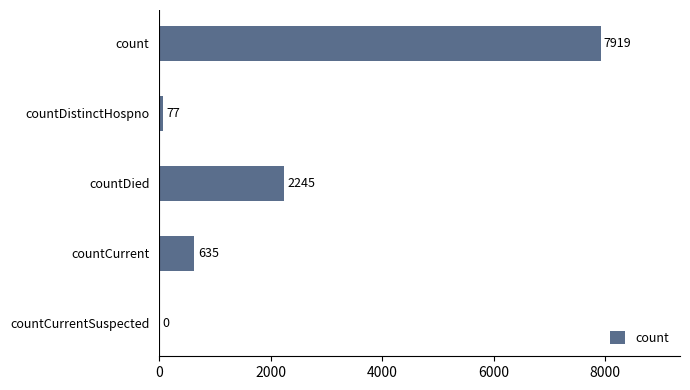

How many positive values are there?

4